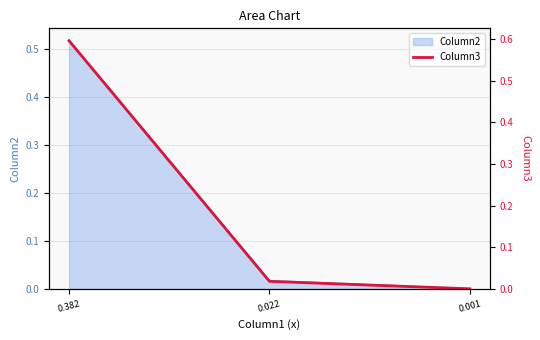

What is the greatest value displayed?

0.6